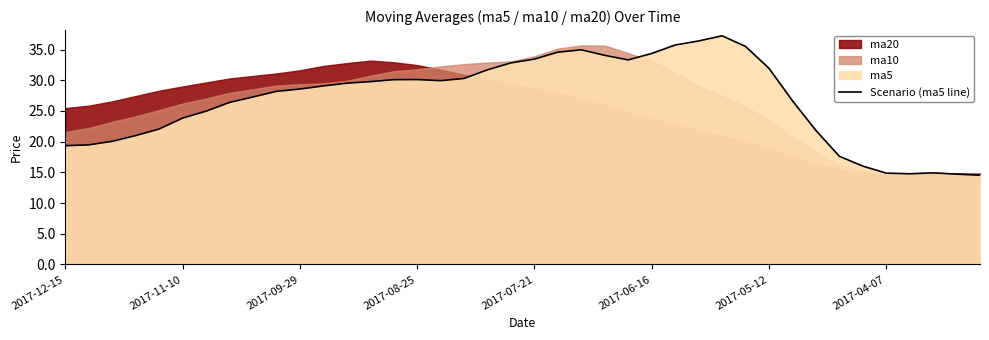

Does the chart display data point markers on the line(s)?

No